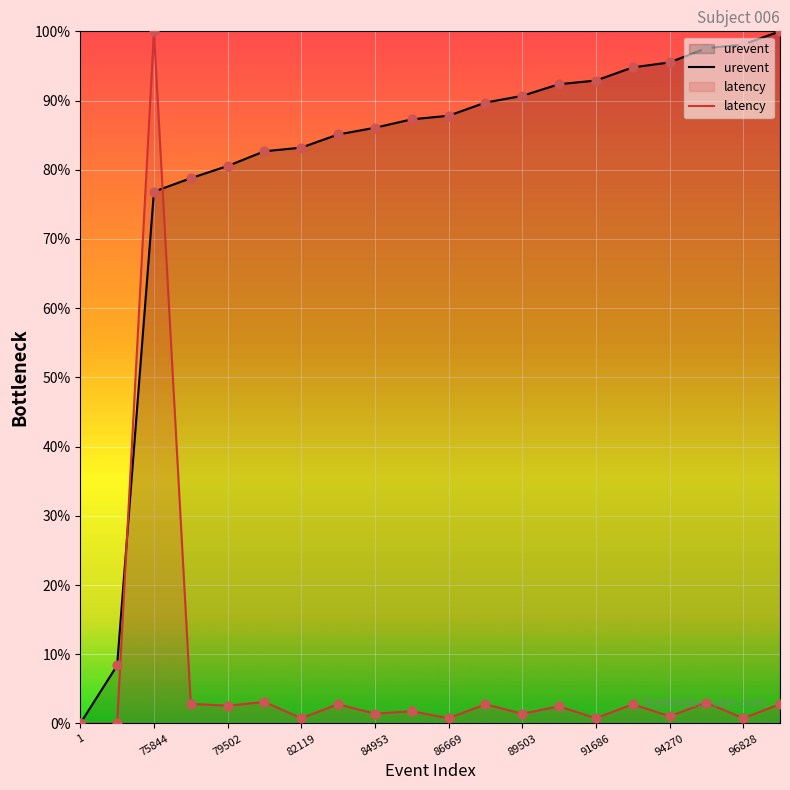

At which category is the sum across all series the highest?

75844